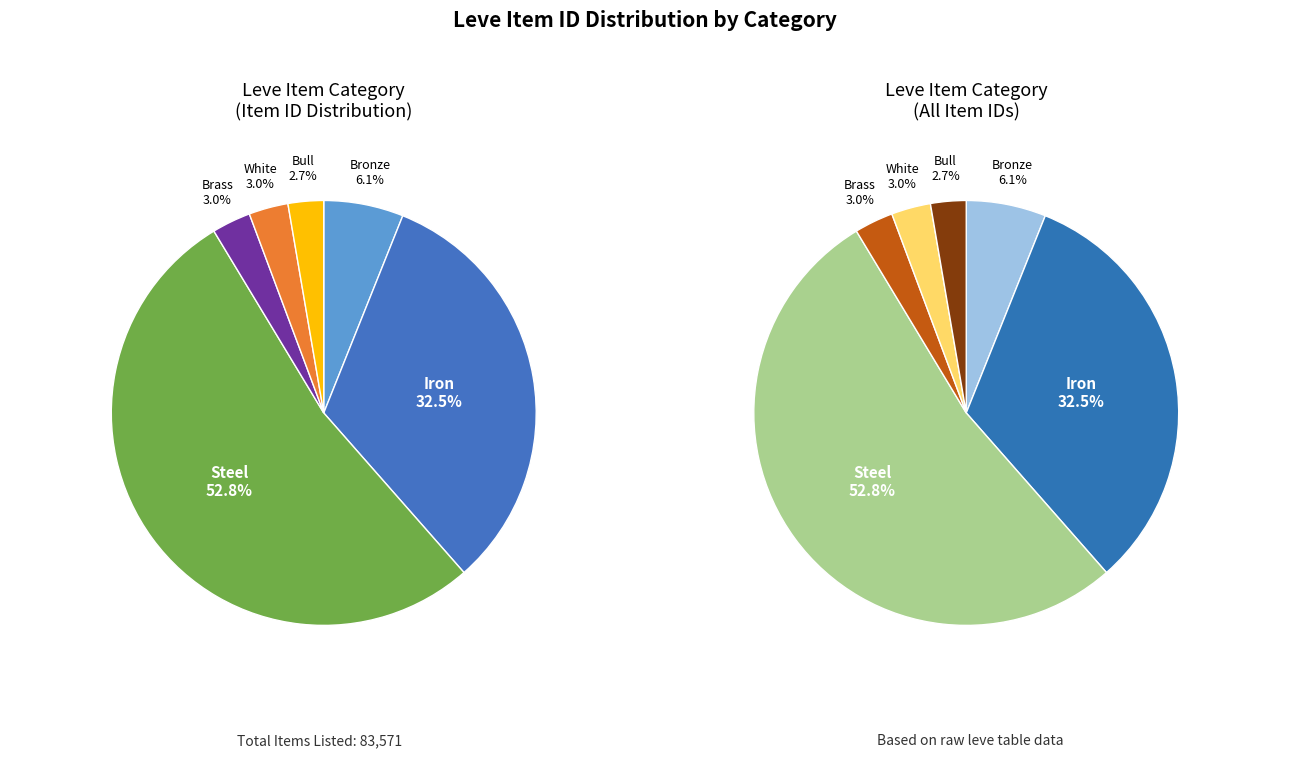

Does Bronze account for over 50% of the chart?

No